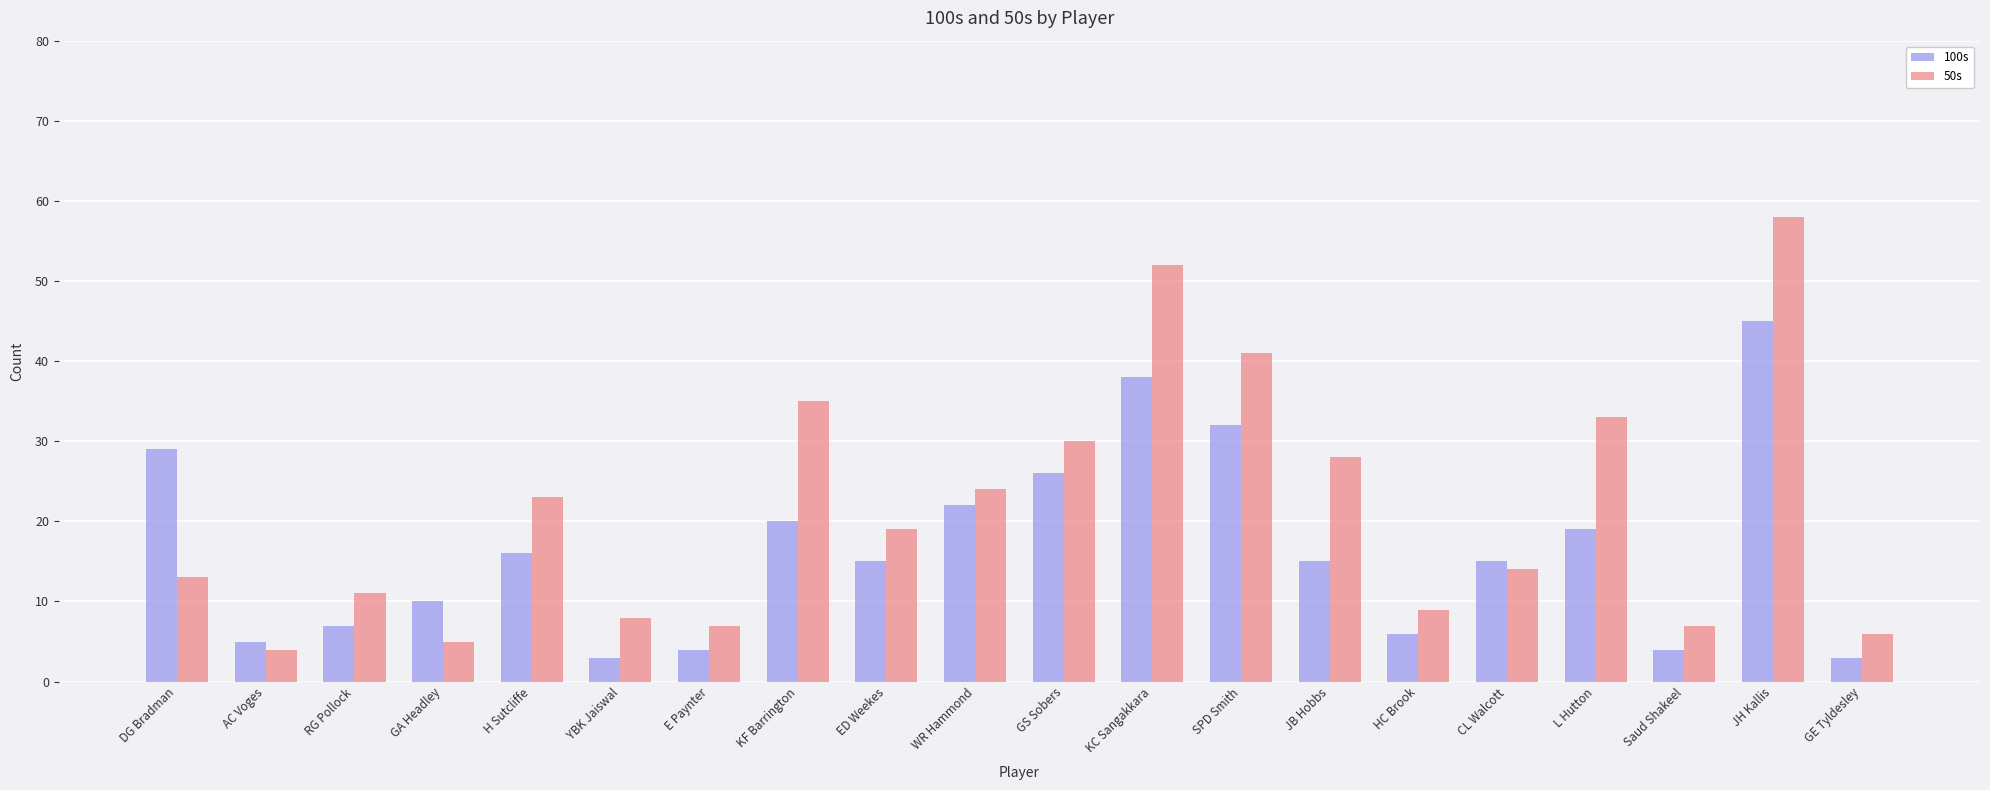

At SPD Smith, list the series in order from largest to smallest.

50s, 100s